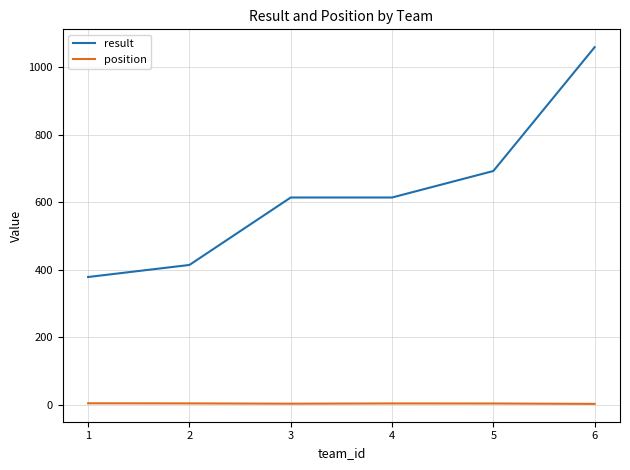

Does the chart have visible grid lines?

Yes